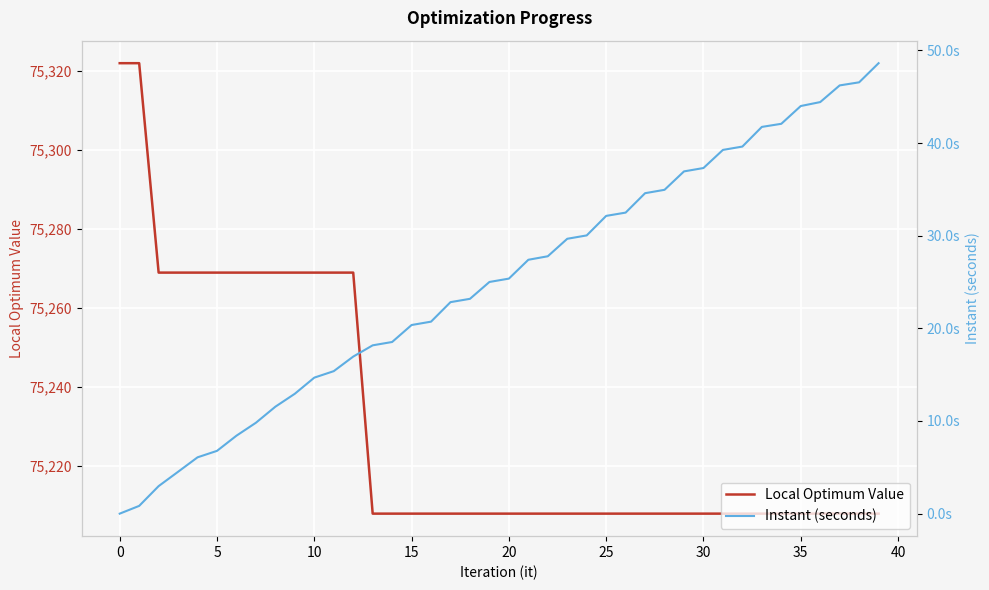

Rank the series at 19 from lowest to highest value.

Instant (seconds), Local Optimum Value